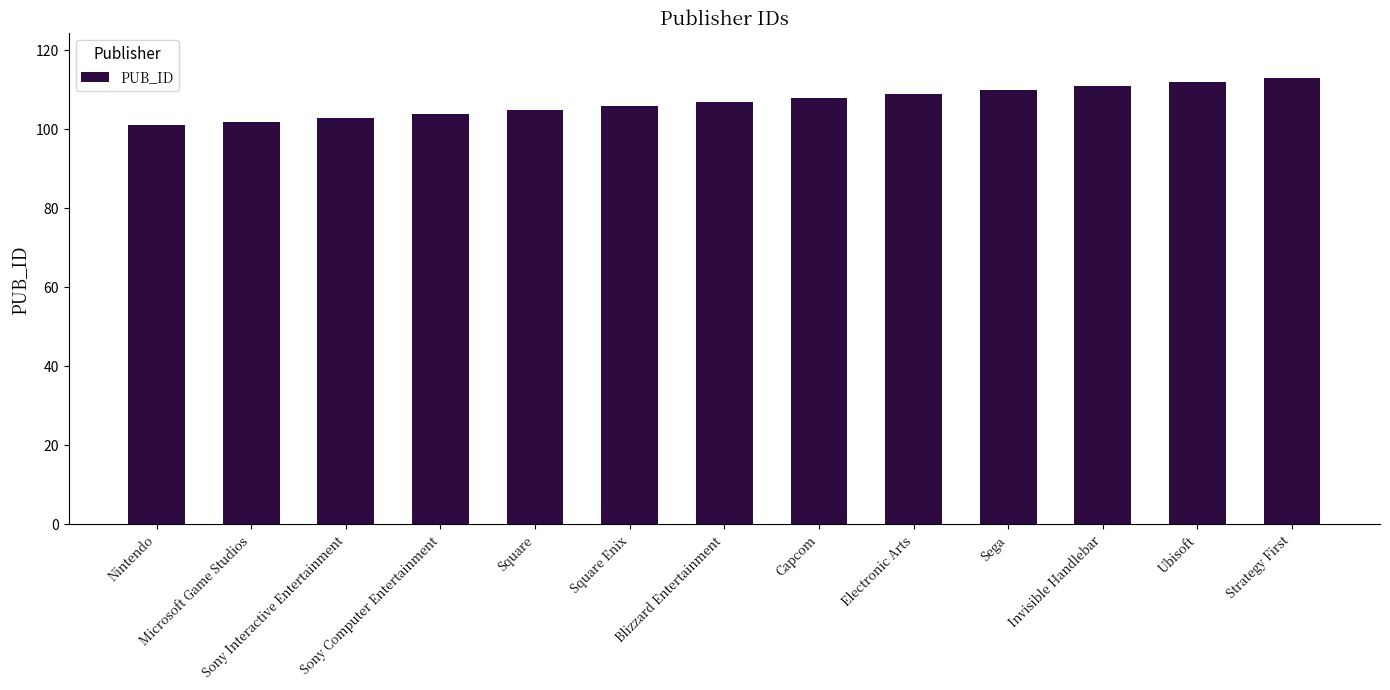

Reading right to left, what are all the values shown in this chart?

Strategy First=113	Ubisoft=112	Invisible Handlebar=111	Sega=110	Electronic Arts=109	Capcom=108	Blizzard Entertainment=107	Square Enix=106	Square=105	Sony Computer Entertainment=104	Sony Interactive Entertainment=103	Microsoft Game Studios=102	Nintendo=101